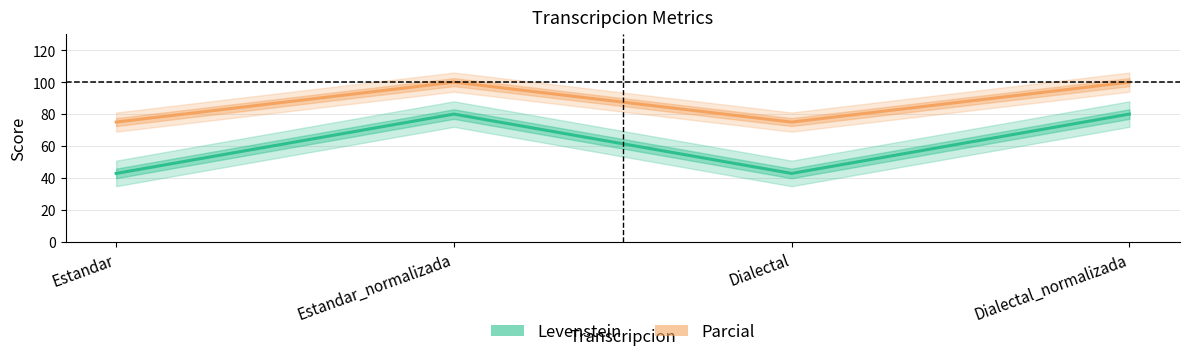

Rank the categories by Parcial value from highest to lowest.

Estandar_normalizada, Dialectal_normalizada, Estandar, Dialectal